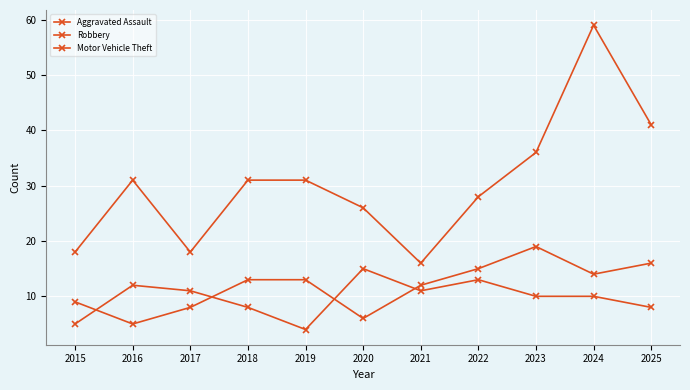

Which series has the largest range (max minus min)?

Motor Vehicle Theft